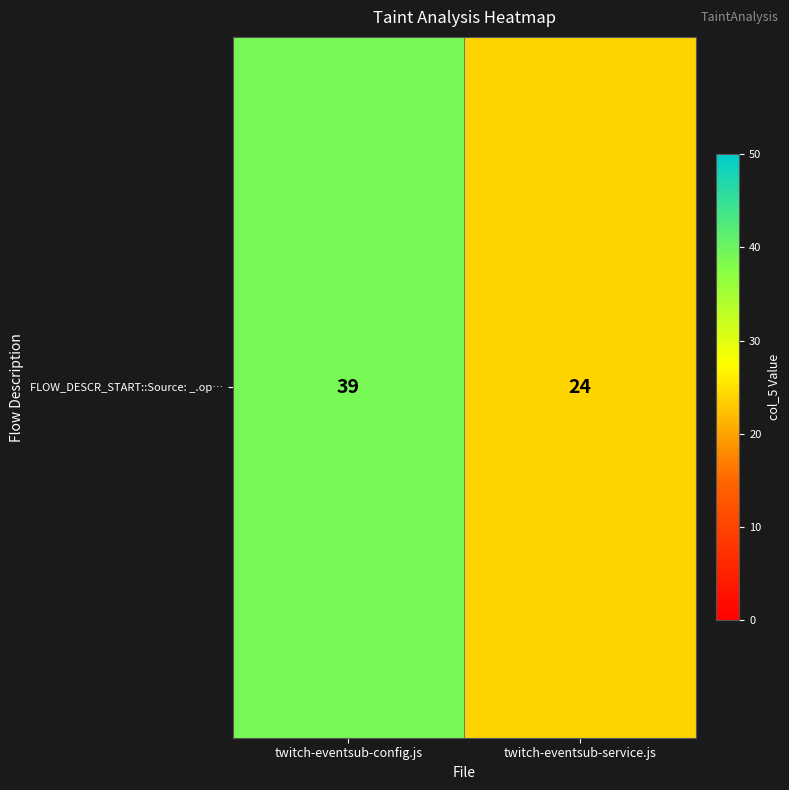

List the labels in order of value, smallest first.

twitch-eventsub-service.js, twitch-eventsub-config.js